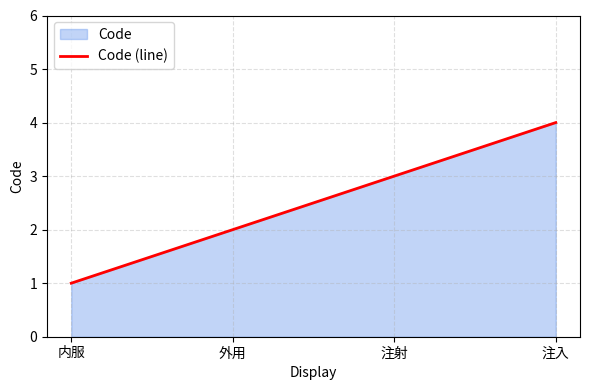

How many values are between 2 and 4?

3